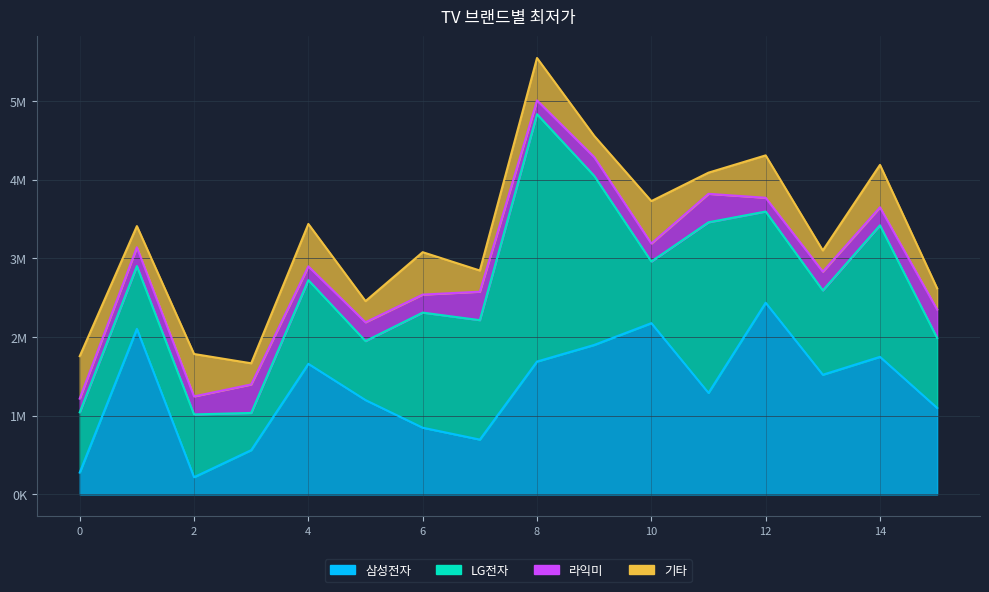

What is the difference between the second highest and second lowest values in the 기타 series?

270000